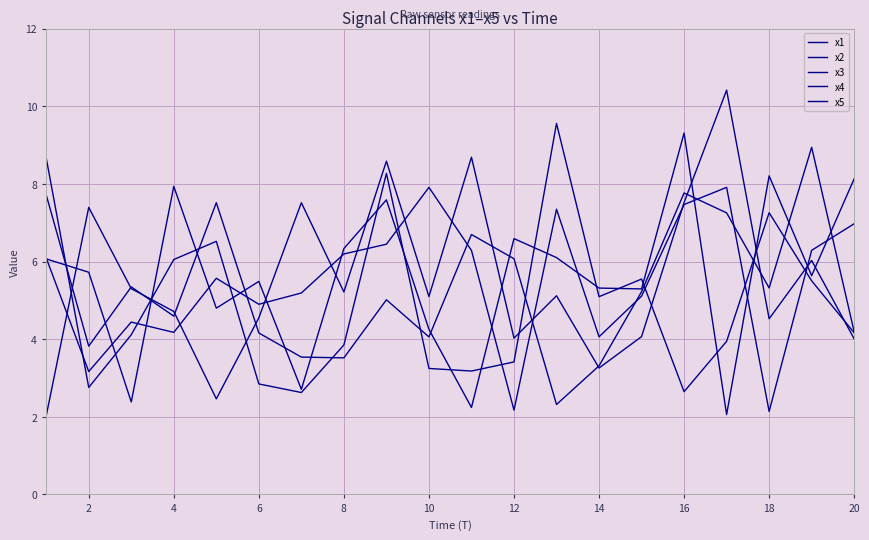

At which category does x1 reach its first local valley?

2